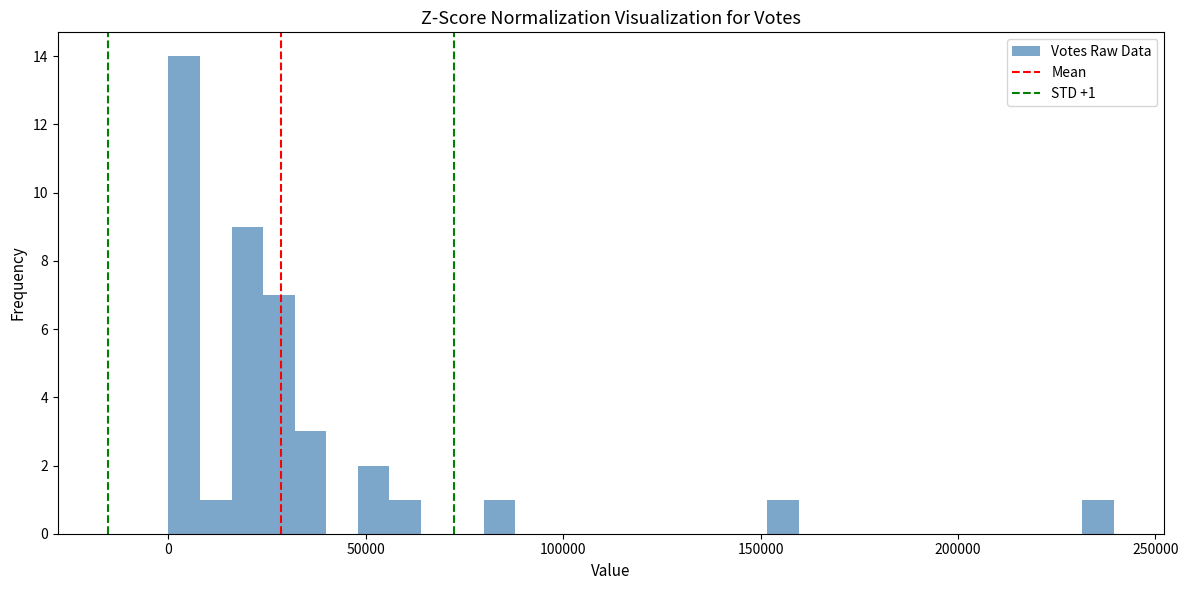

Read against the x-axis, roughly where is the centre of the tallest bar?

5000